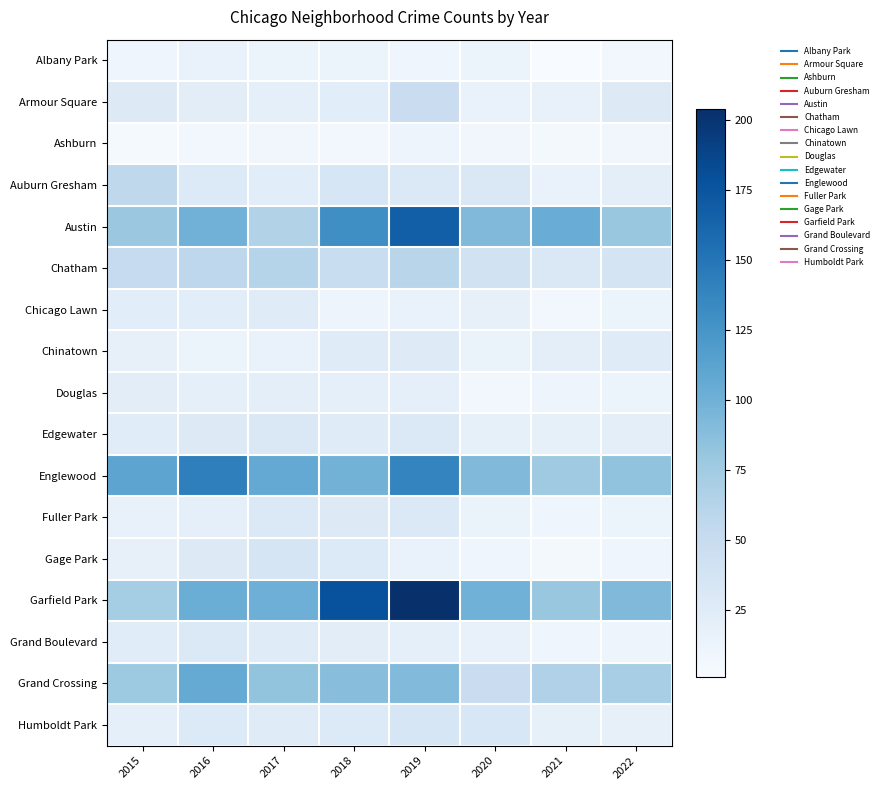

What is the total value across all series at 2022?

546